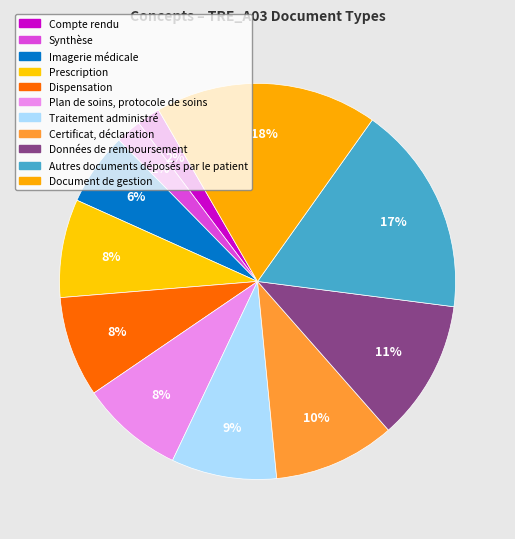

Does any single category account for the majority?

No